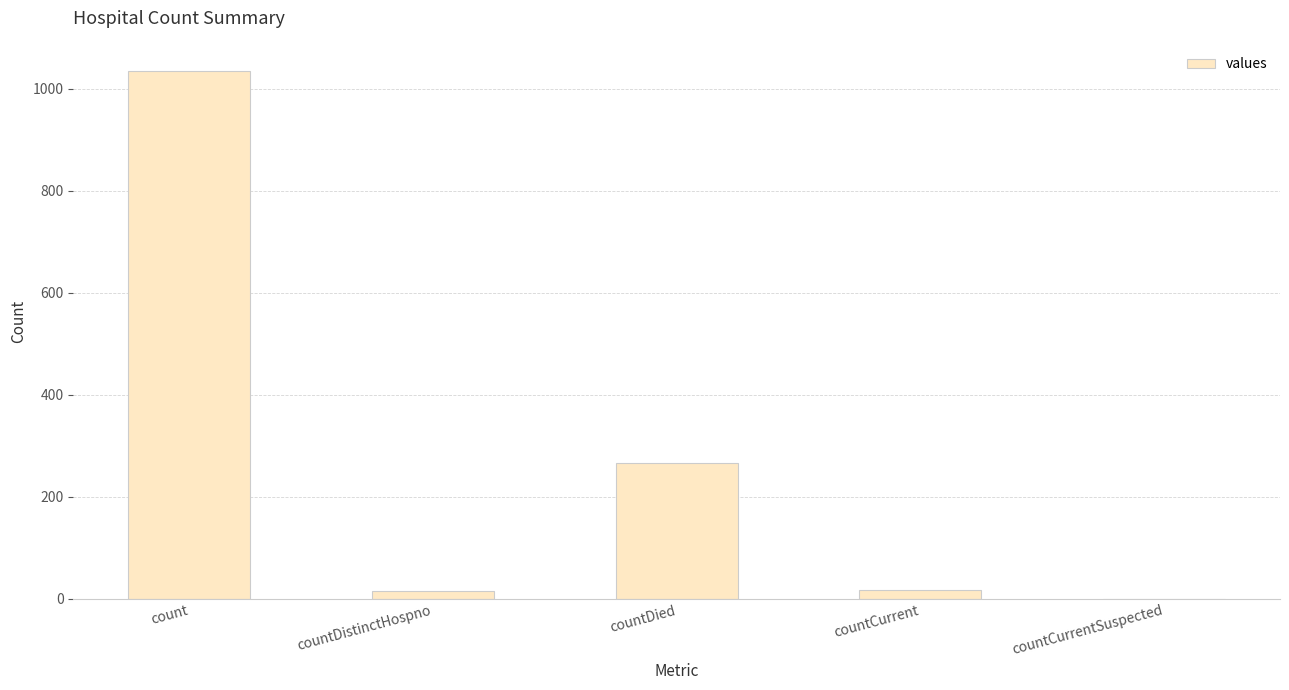

Are the bars horizontal?

No